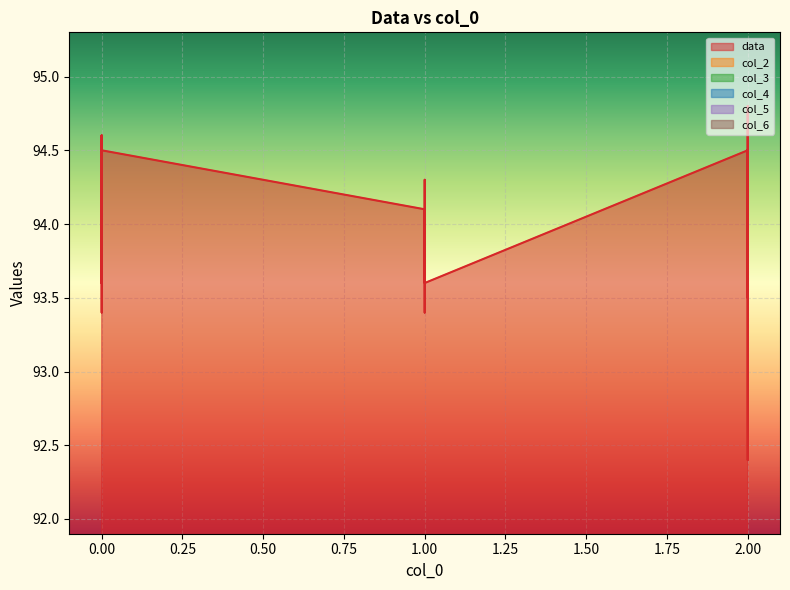

What are all the series names shown in the legend?

data, col_2, col_3, col_4, col_5, col_6